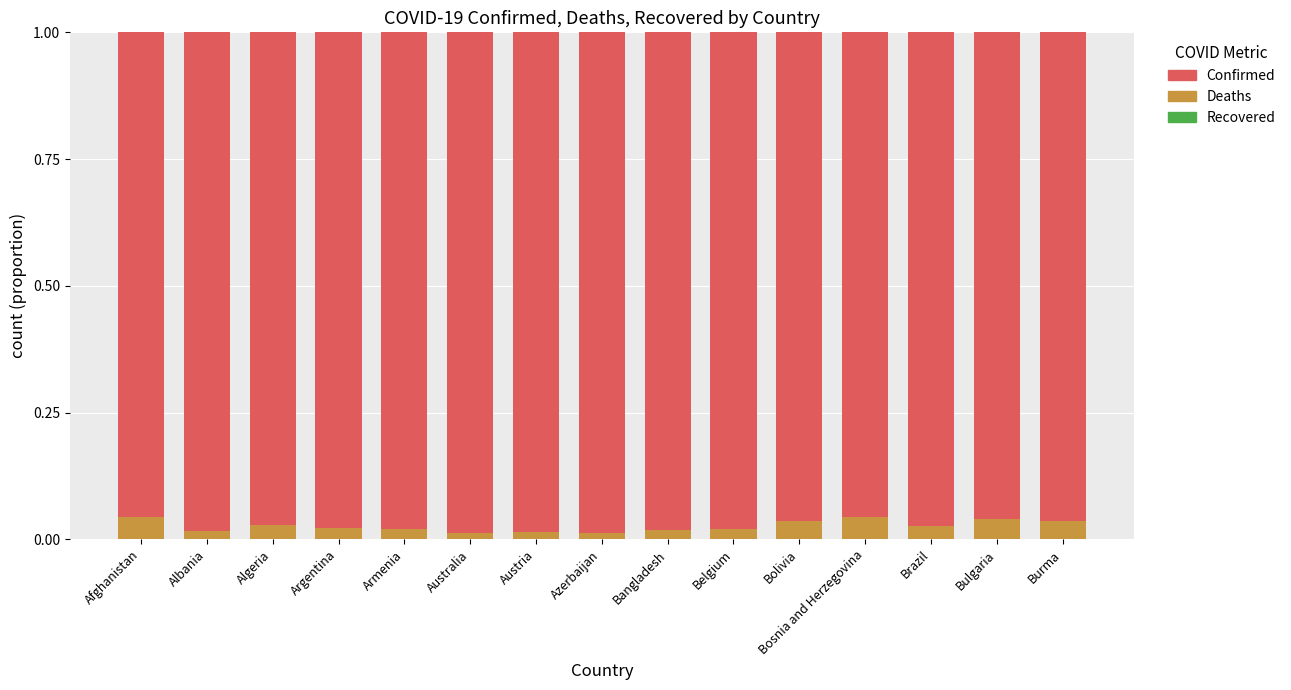

True or false: Deaths has a value of 0.1 at Bulgaria.

False